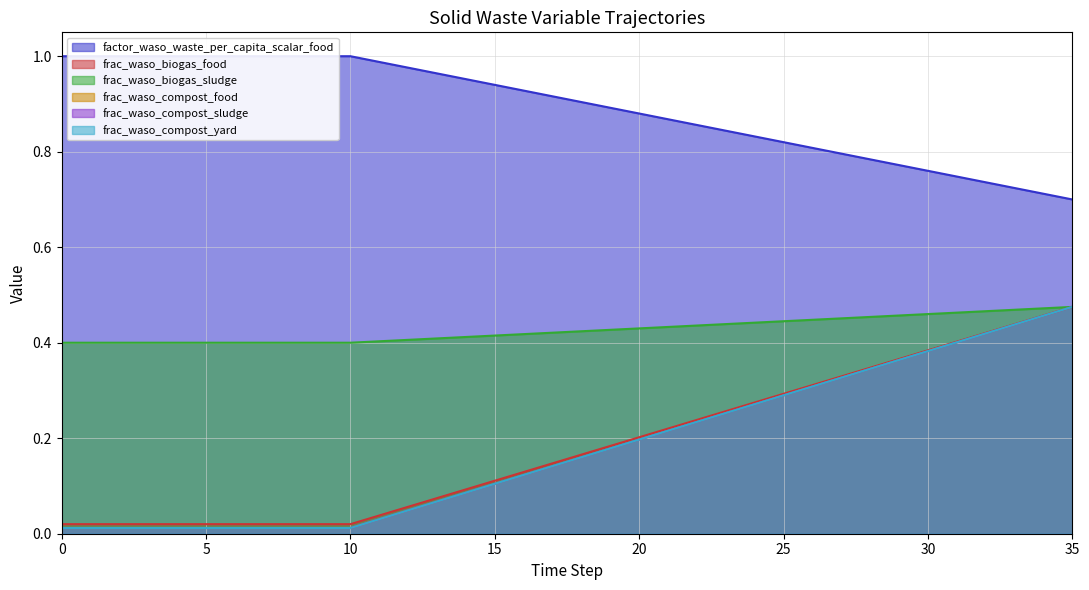

Is it true that frac_waso_biogas_food equals 0.4 at 33?

True